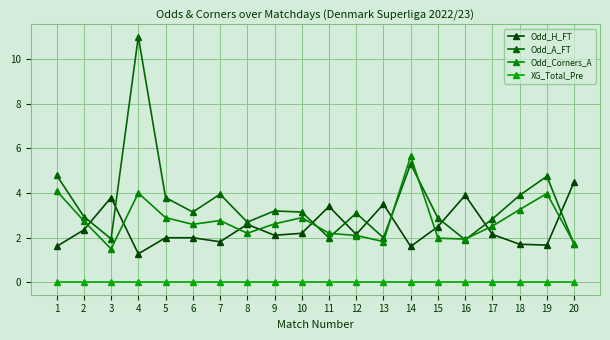

Reading right to left, list all the values displayed in this chart.

Odd_H_FT: 4.5	1.7	1.7	2.1	3.9	2.5	1.6	3.5	2.1	3.4	2.2	2.1	2.6	1.8	2.0	2.0	1.3	3.8	2.4	1.6
Odd_A_FT: 1.7	4.8	3.9	2.8	1.9	2.9	5.3	2.0	3.1	2.0	3.1	3.2	2.7	4.0	3.1	3.8	11.0	1.9	3.0	4.8
Odd_Corners_A: 1.7	4.0	3.3	2.5	1.9	2.0	5.7	1.8	2.1	2.2	2.9	2.6	2.2	2.8	2.6	2.9	4.0	1.5	2.8	4.1
XG_Total_Pre: 0.0	0.0	0.0	0.0	0.0	0.0	0.0	0.0	0.0	0.0	0.0	0.0	0.0	0.0	0.0	0.0	0.0	0.0	0.0	0.0